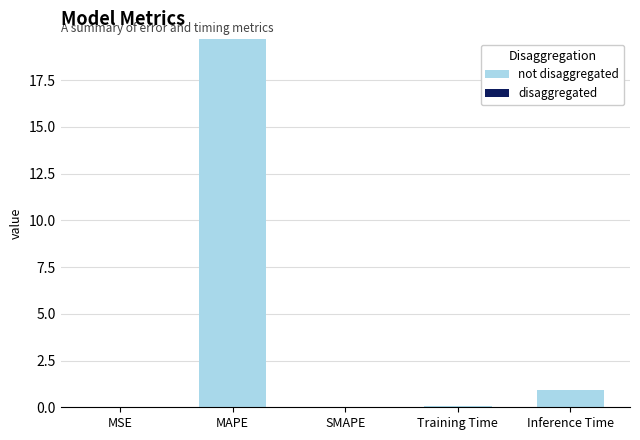

Which has a higher value, MAPE or SMAPE?

MAPE